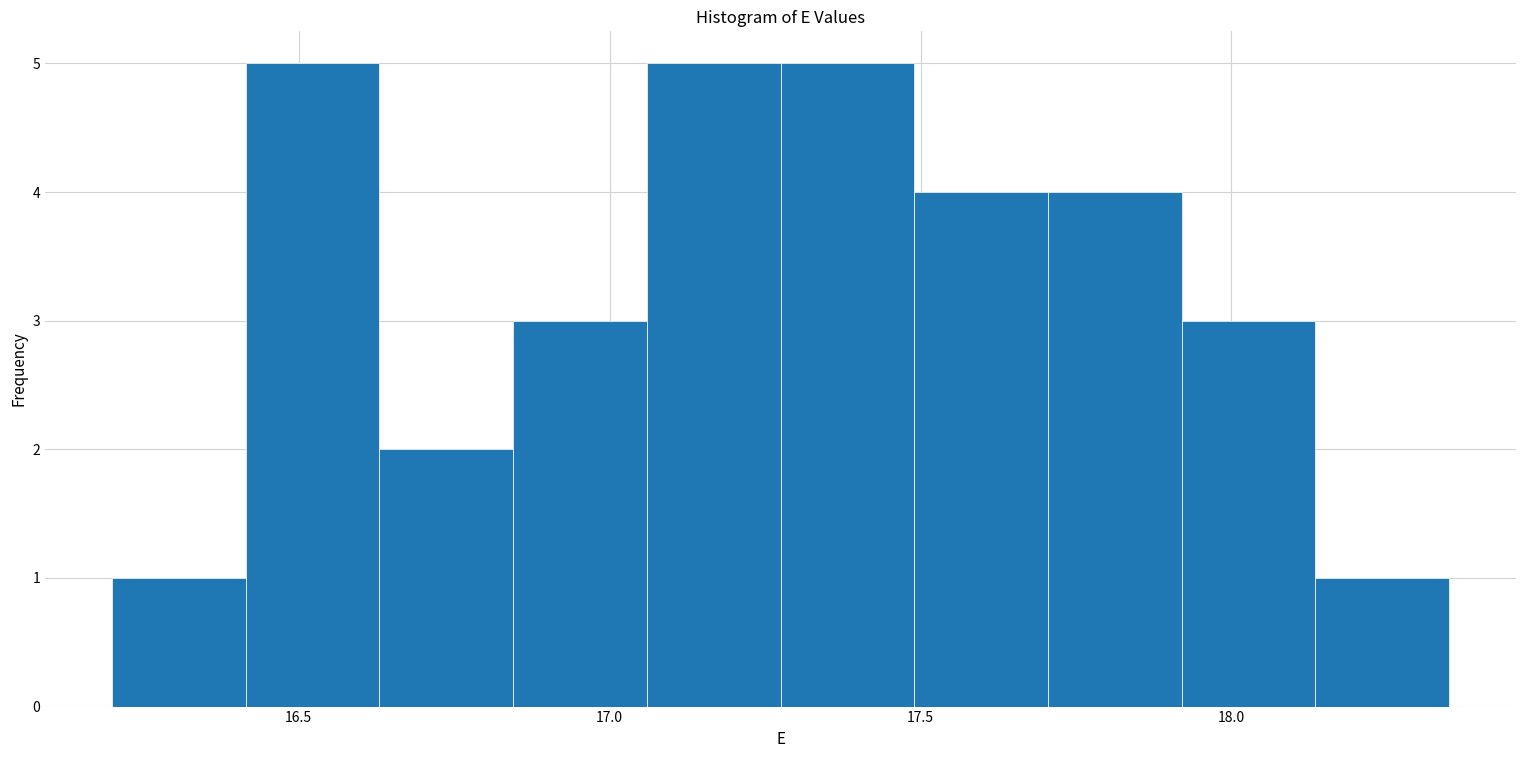

Reading left to right, transcribe this chart: for each bar, give the range it covers on the x-axis and its height. Neither the bar edges nor the heights are printed on the chart, so give them approximately, as read against the axes.

16.200 to 16.415: 1
16.415 to 16.630: 5
16.630 to 16.845: 2
16.845 to 17.060: 3
17.060 to 17.275: 5
17.275 to 17.490: 5
17.490 to 17.705: 4
17.705 to 17.920: 4
17.920 to 18.135: 3
18.135 to 18.350: 1